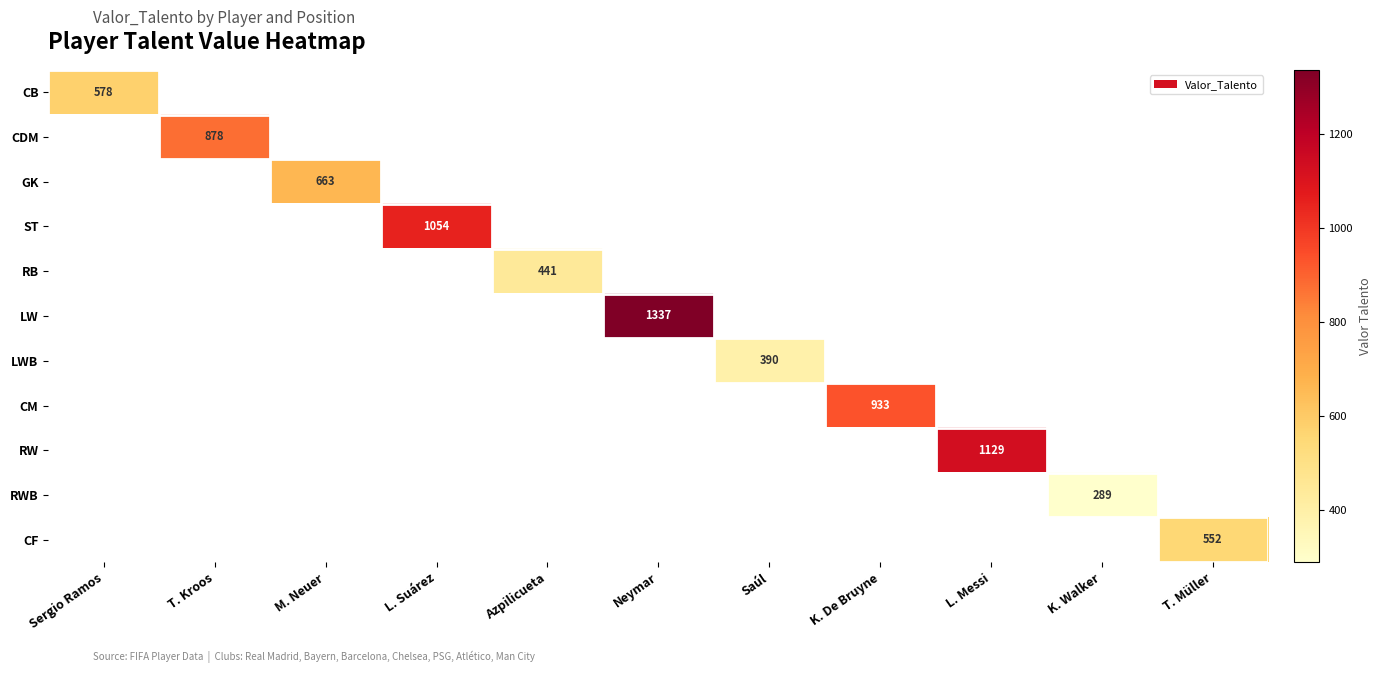

True or false: CM has a value of 201.6 at K. De Bruyne.

False